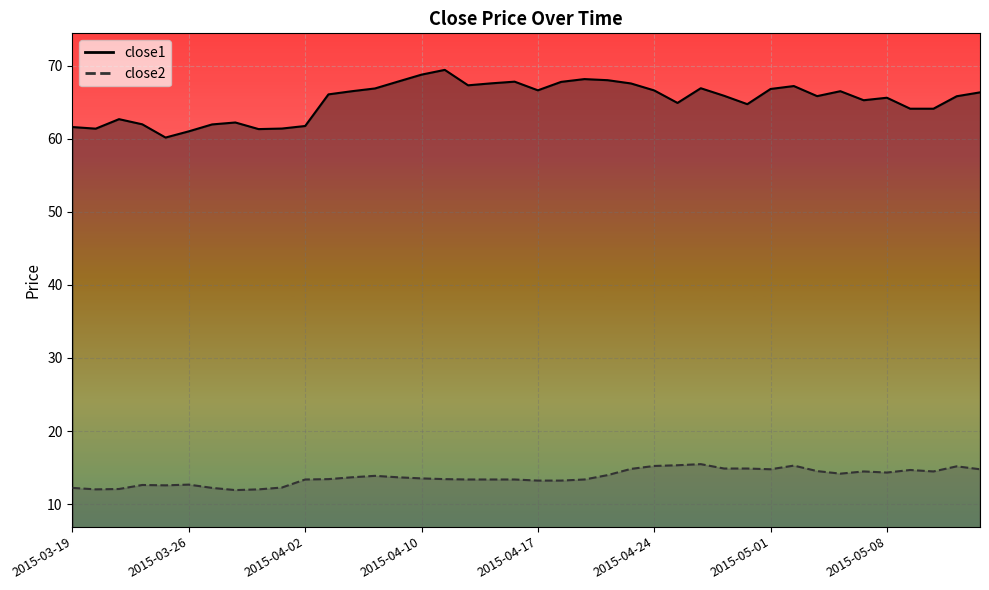

What is the sum of the close2 values at 2015-04-14 and 2015-03-30?

25.3